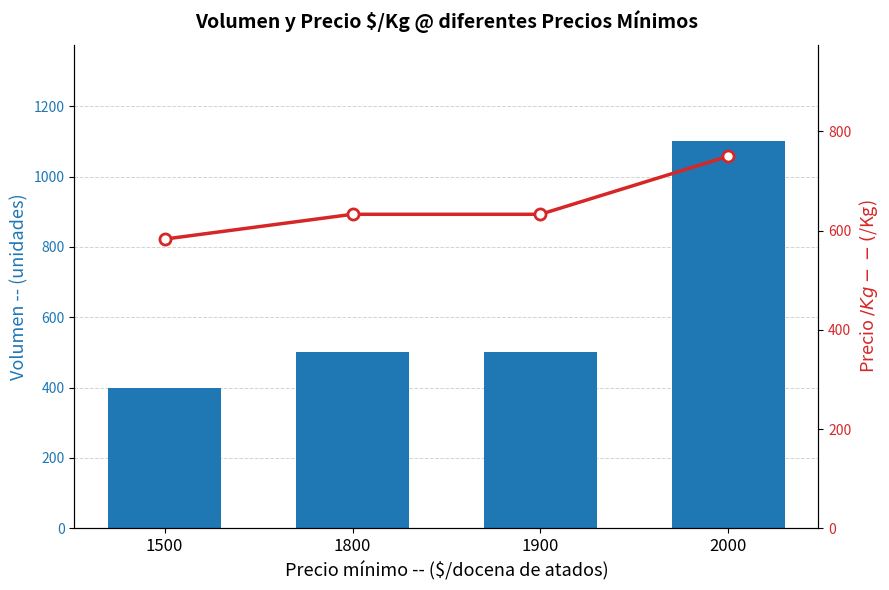

Reading left to right, transcribe all the data shown in this chart.

Volumen: 400	500	500	1100
Precio $/Kg: 583	633	633	750